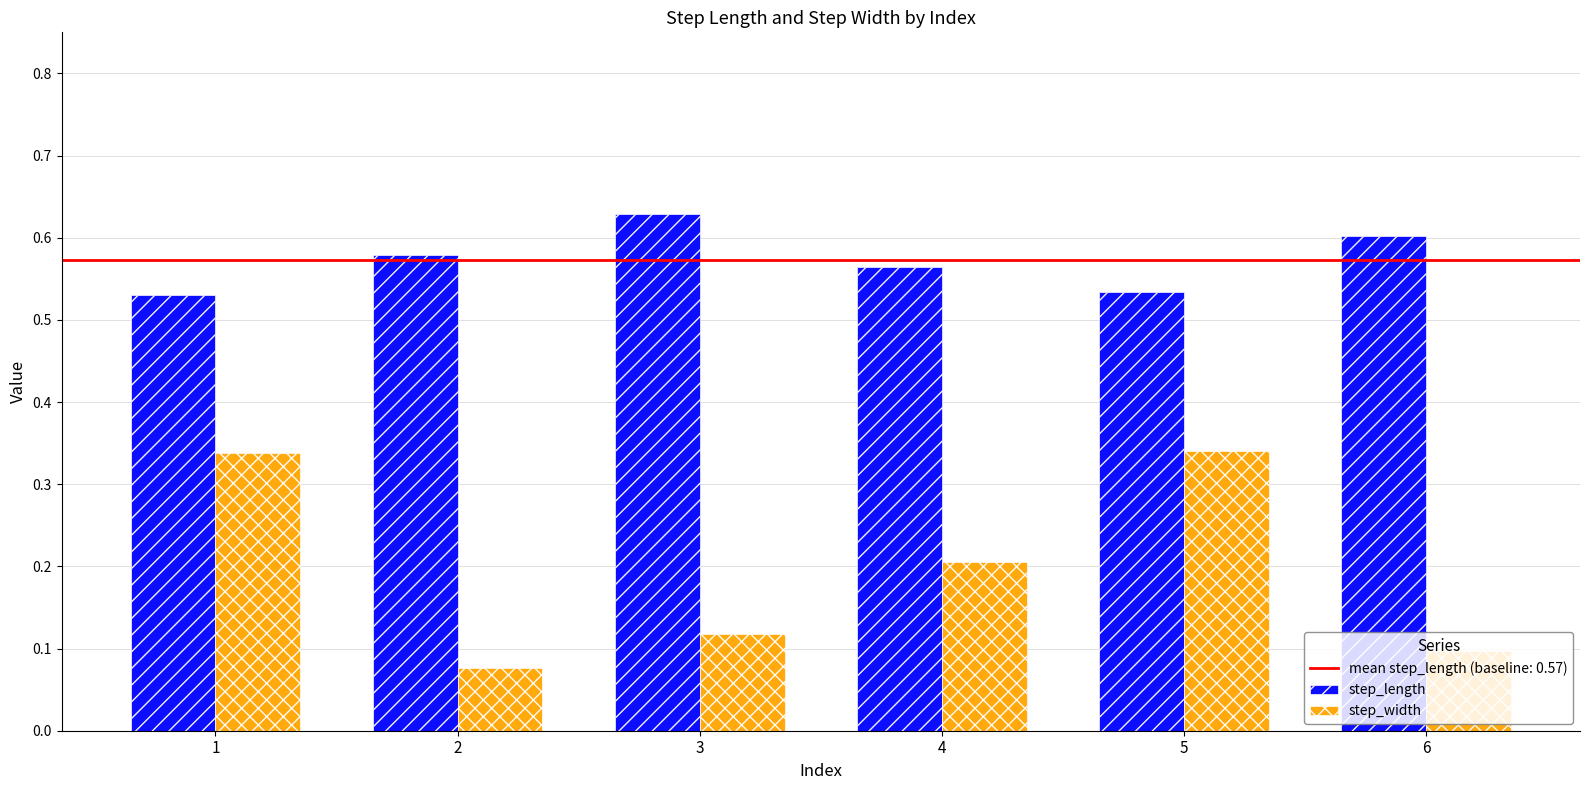

What is the average value of the step_width series?

0.2